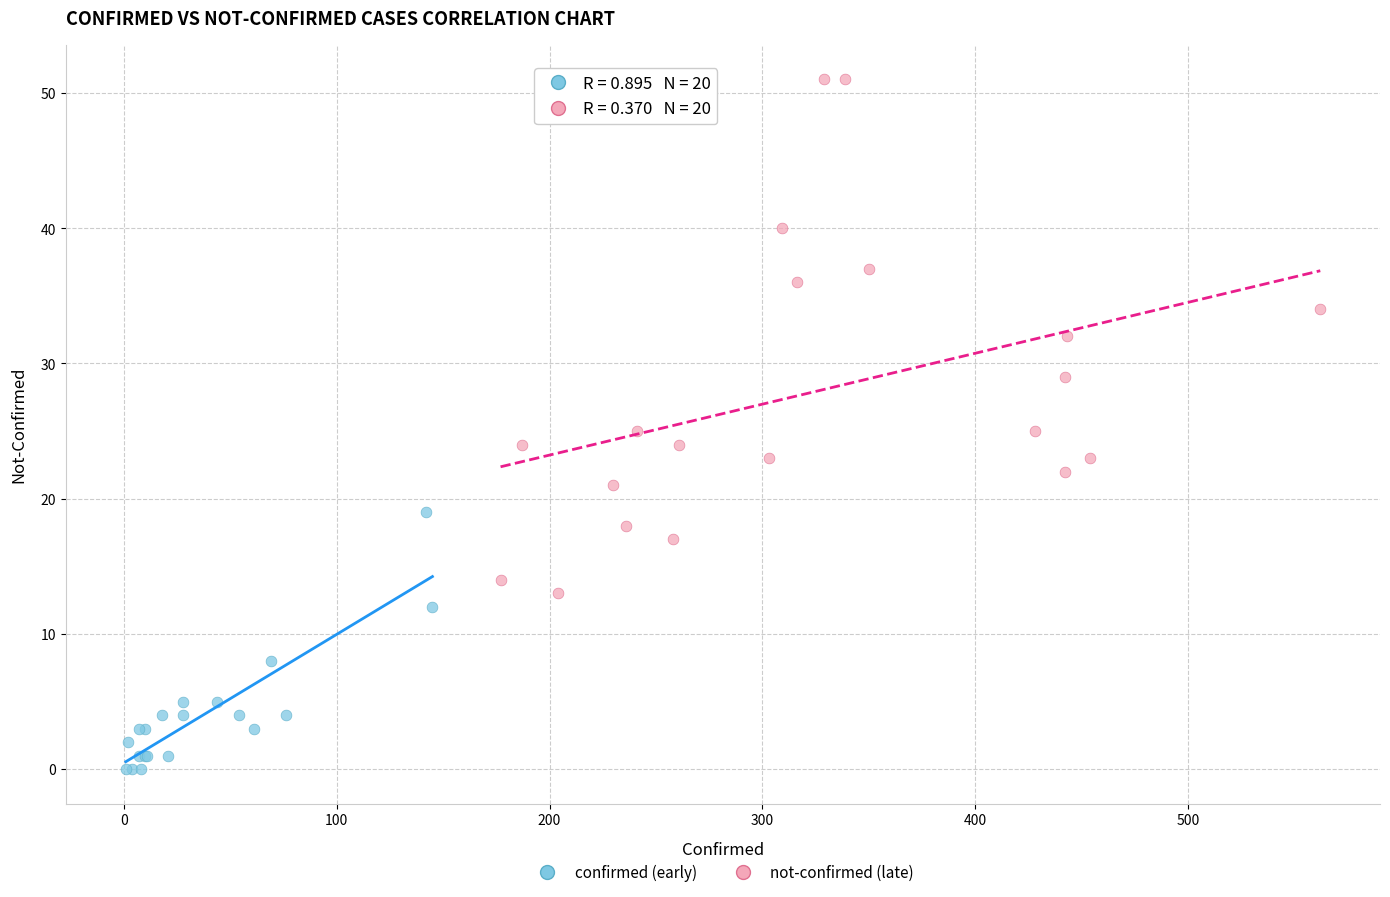

Which series contains the highest Y value?

not-confirmed (late)